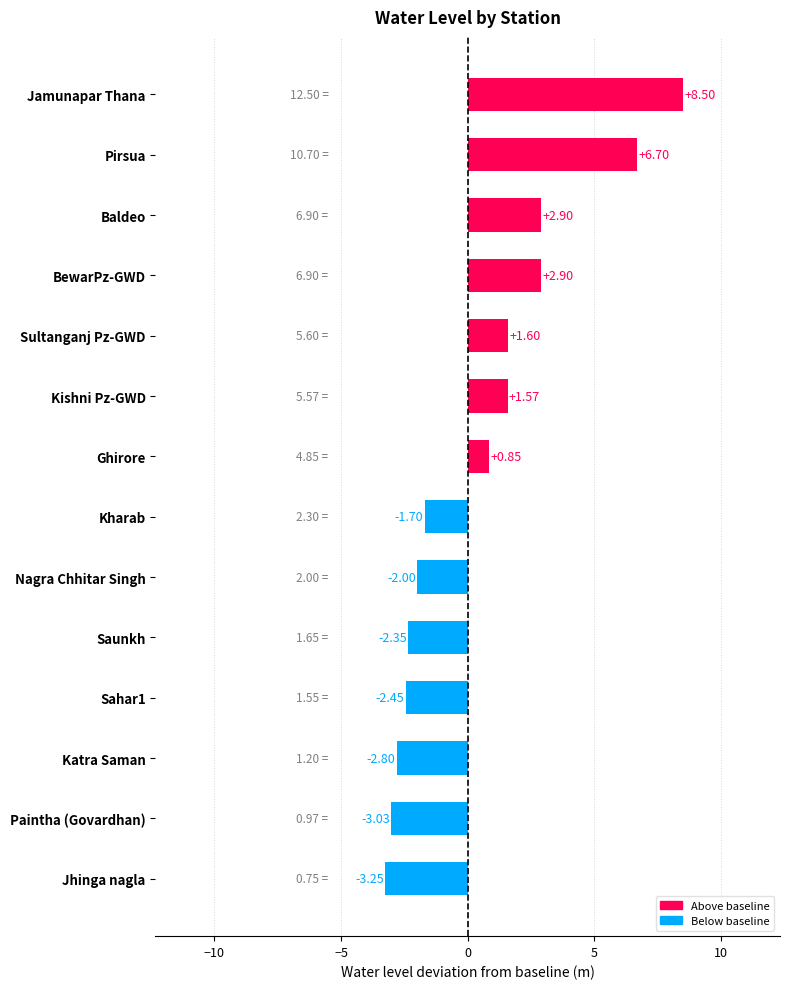

At which label is the value closest to 2?

Sultanganj Pz-GWD